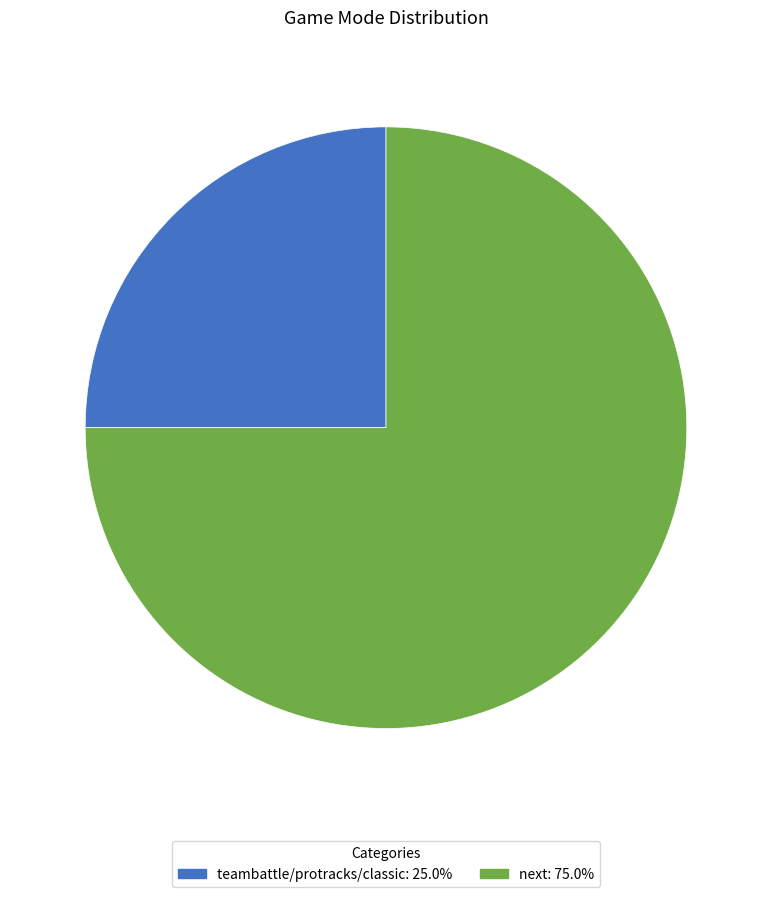

Which slice represents more than half of the pie?

next